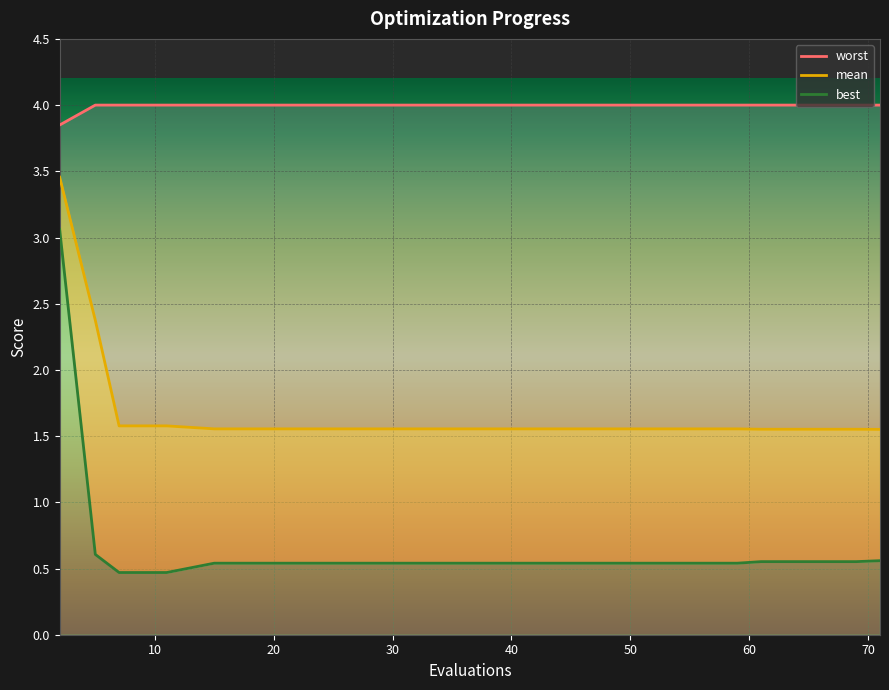

What is the spread (max minus min) of values at 65?

3.4